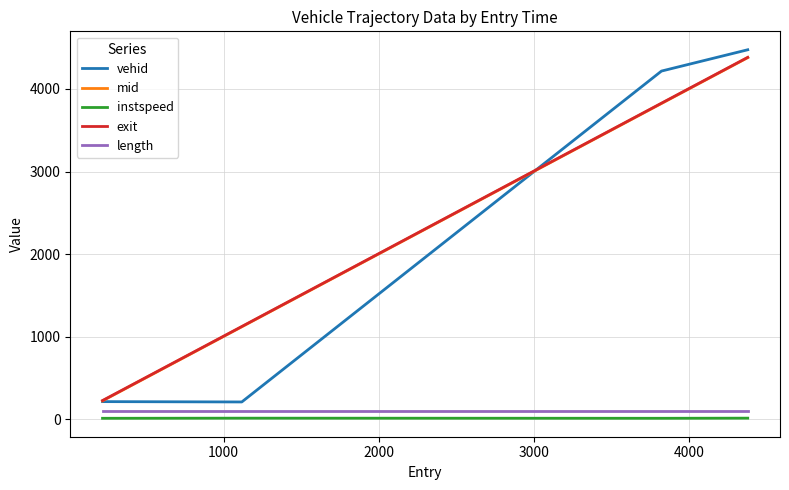

Which series has the largest range (max minus min)?

vehid